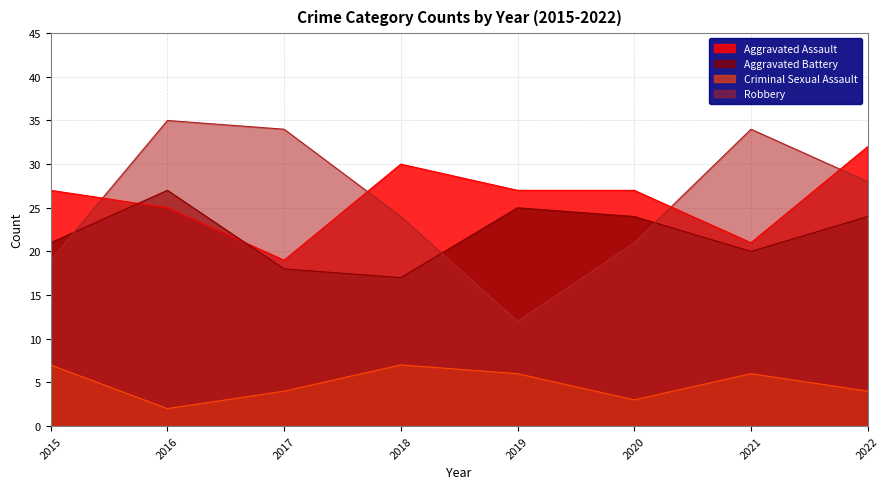

Reading left to right, what are all the values shown in this chart?

Aggravated Assault: 2015=27	2016=25	2017=19	2018=30	2019=27	2020=27	2021=21	2022=32
Aggravated Battery: 2015=21	2016=27	2017=18	2018=17	2019=25	2020=24	2021=20	2022=24
Criminal Sexual Assault: 2015=7	2016=2	2017=4	2018=7	2019=6	2020=3	2021=6	2022=4
Robbery: 2015=19	2016=35	2017=34	2018=24	2019=12	2020=21	2021=34	2022=28